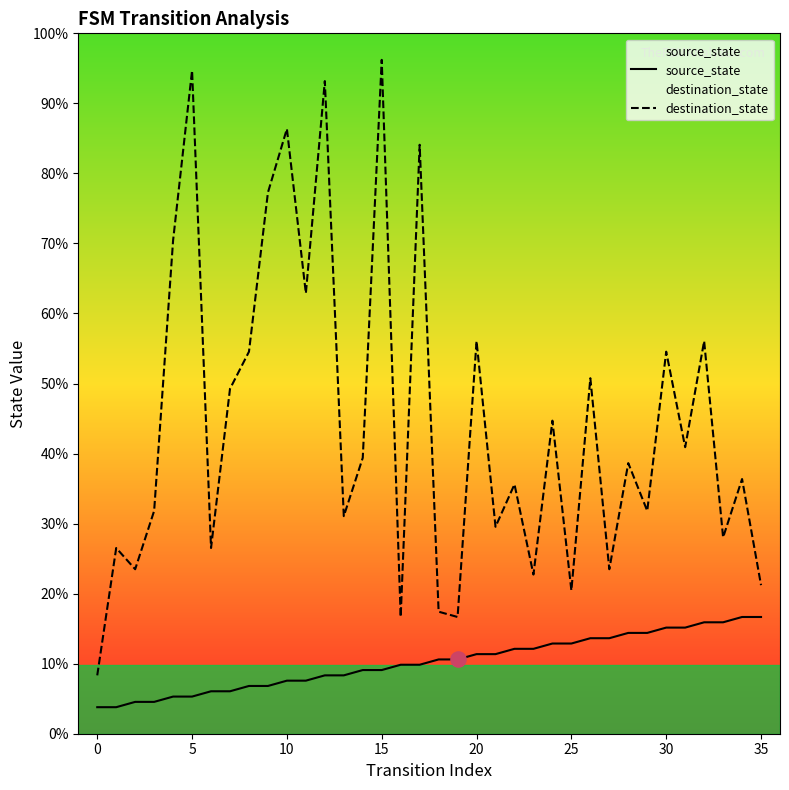

Which series reaches the maximum Y coordinate?

destination_state